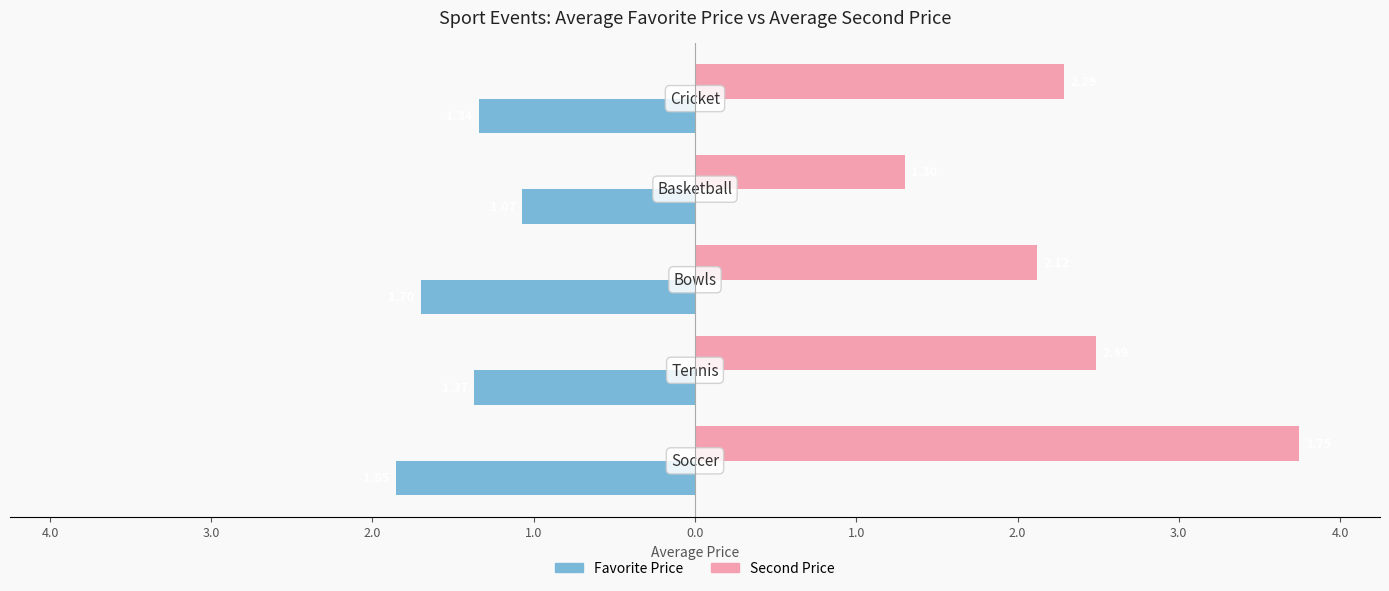

What are all the series names shown in the legend?

Favorite Price, Second Price